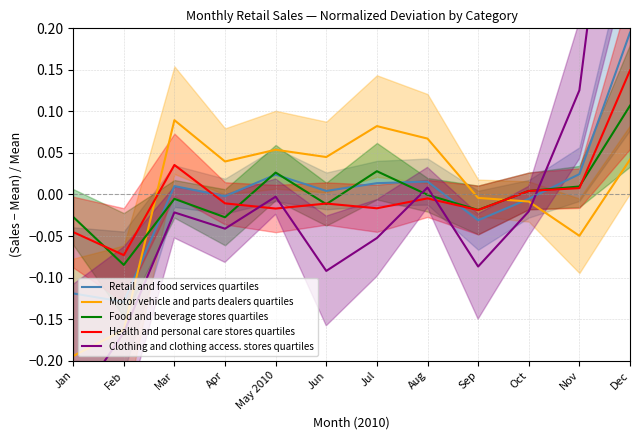

Does the chart have visible grid lines?

Yes